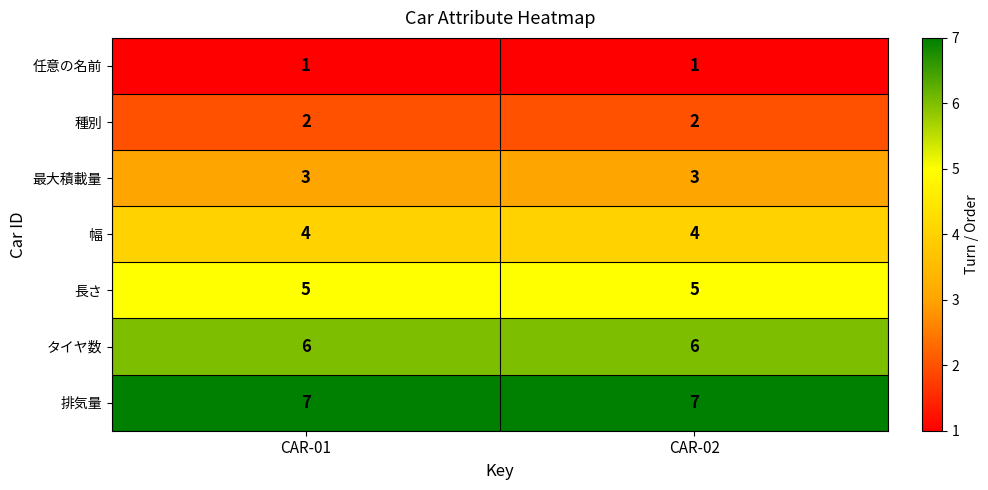

What is the maximum value shown in the chart?

7